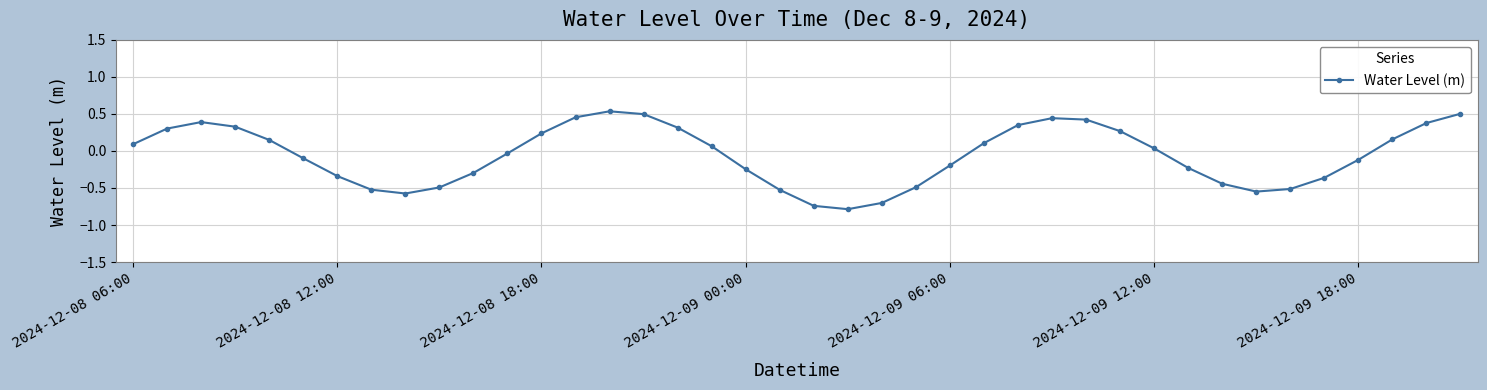

What is the minimum value shown in the chart?

-0.8